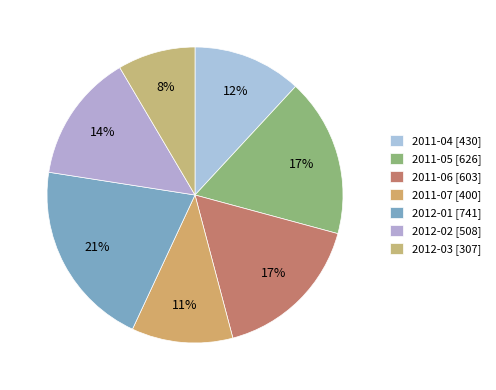

What is the ratio of the value at 2011-05 to the value at 2012-03?

2.0